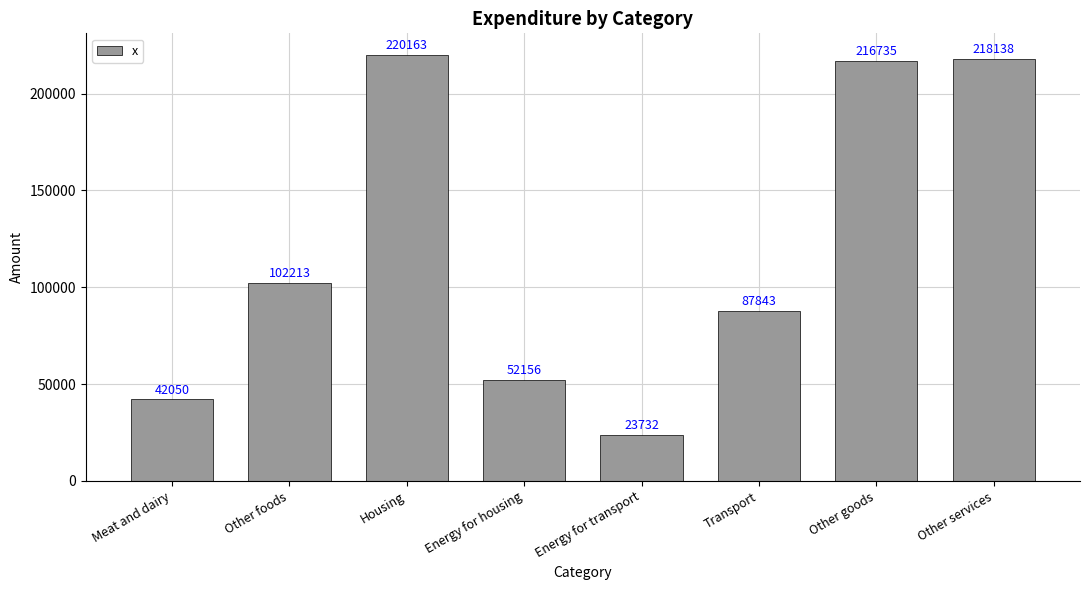

The chart shows a value of 50559 at Other services. True or false?

False